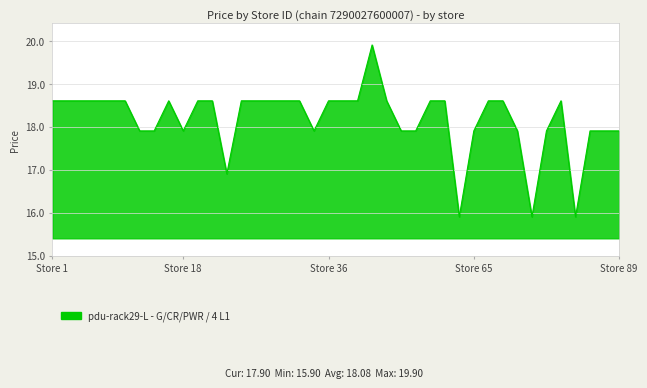

What is the maximum value shown in the chart?

19.9